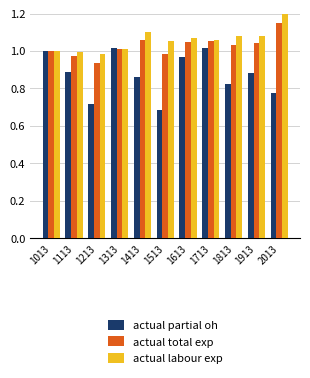

What is the spread (max minus min) of values at 1213?

0.3